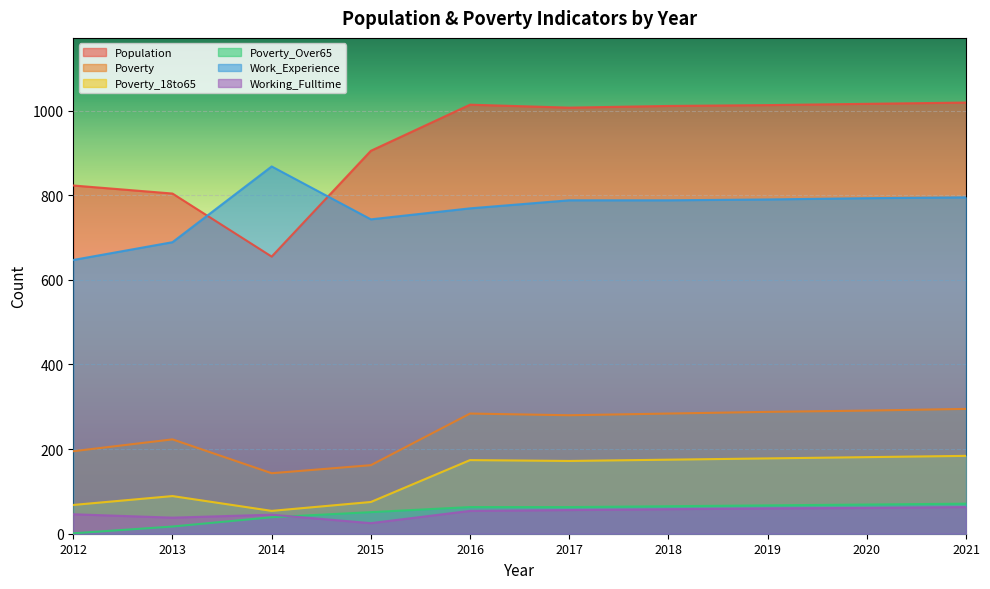

List the labels in order of Poverty_Over65 value, smallest first.

2012, 2013, 2014, 2015, 2016, 2017, 2018, 2019, 2020, 2021